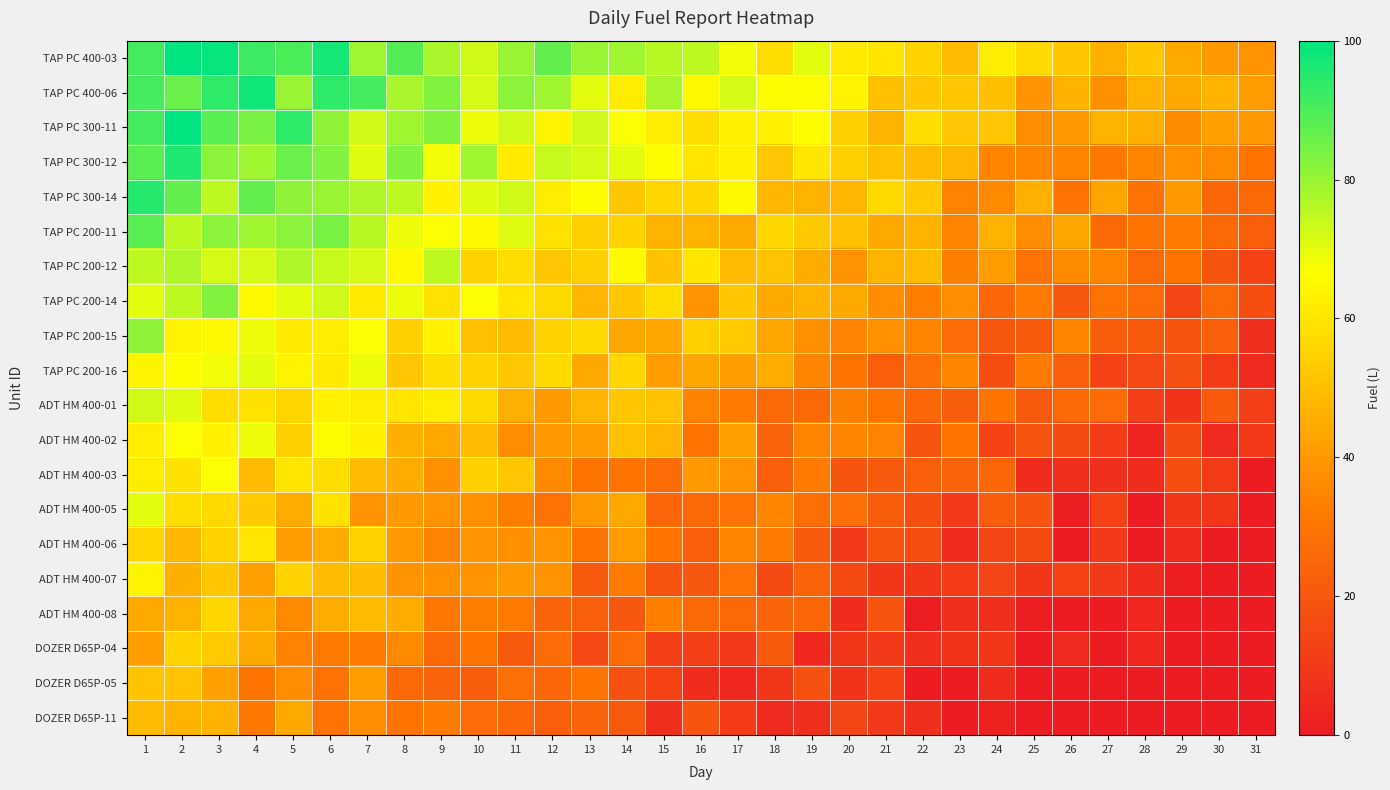

Which category has the lowest value across all series?

31